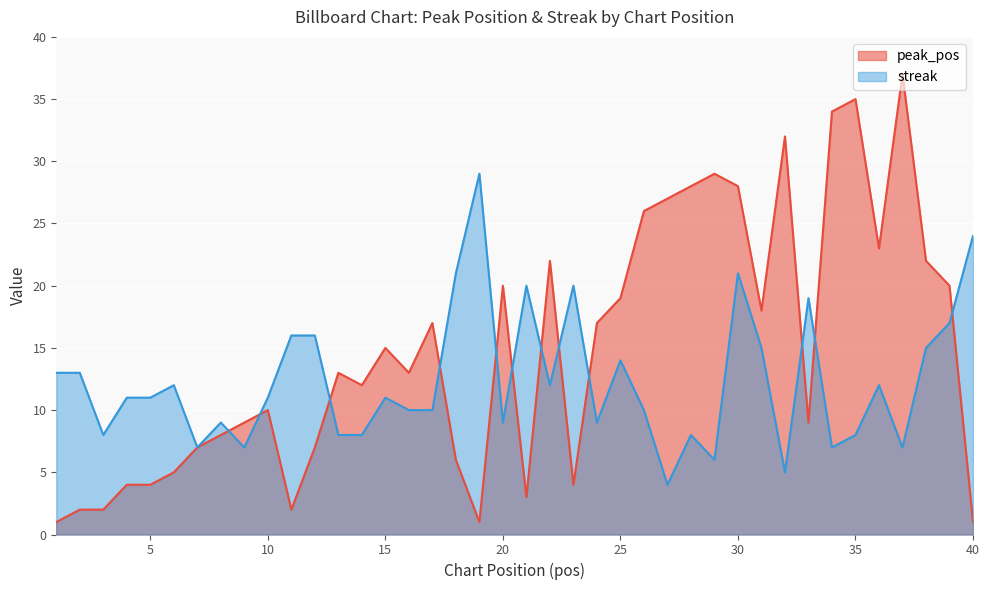

Does the chart display data point markers on the line(s)?

No